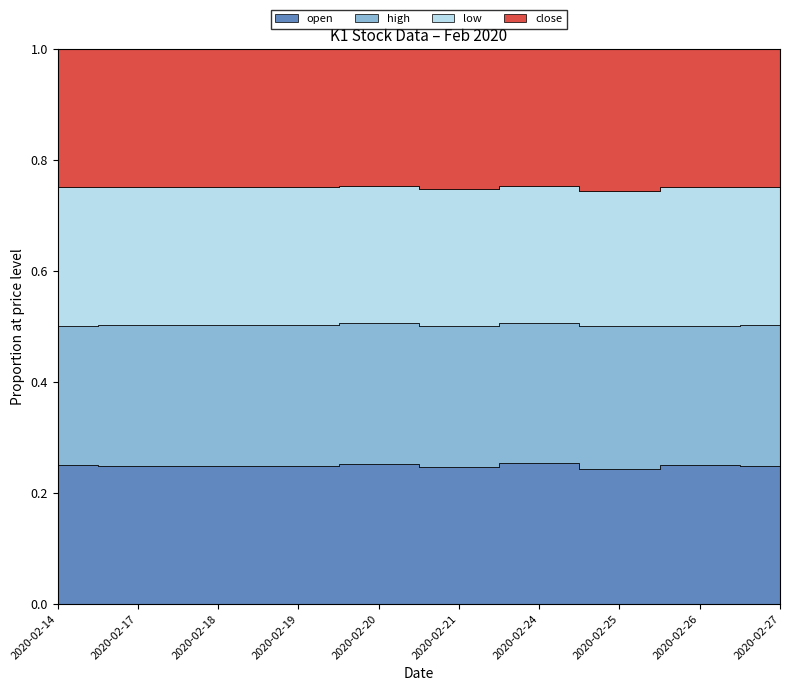

At which category is the sum across all series the highest?

2020-02-24